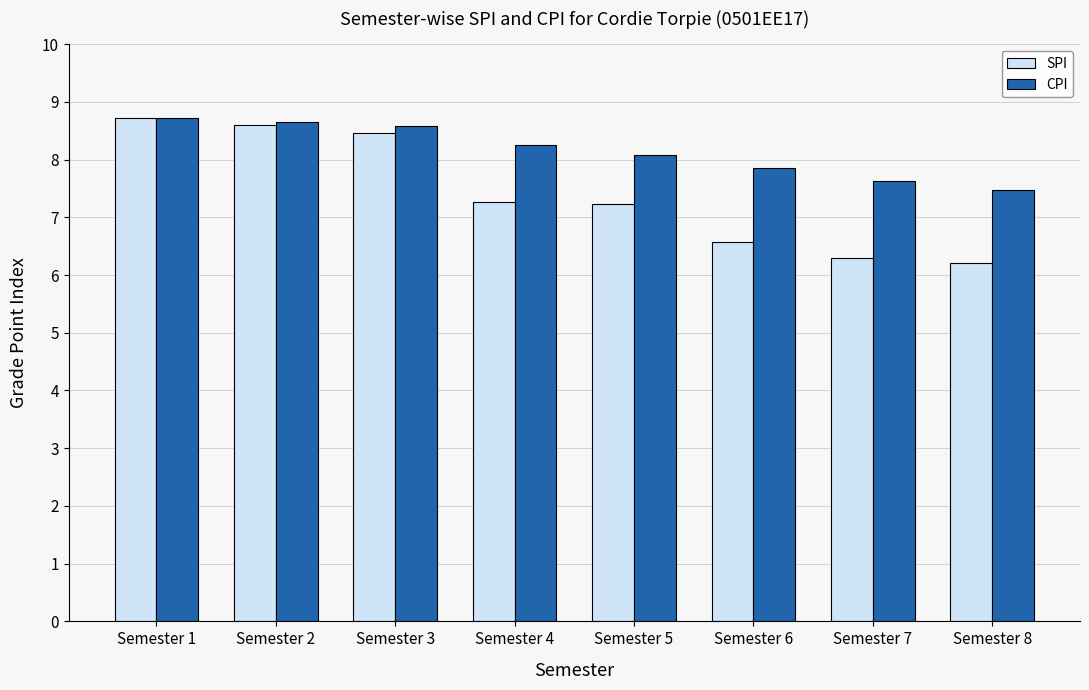

At which label does SPI first exceed 7?

Semester 1